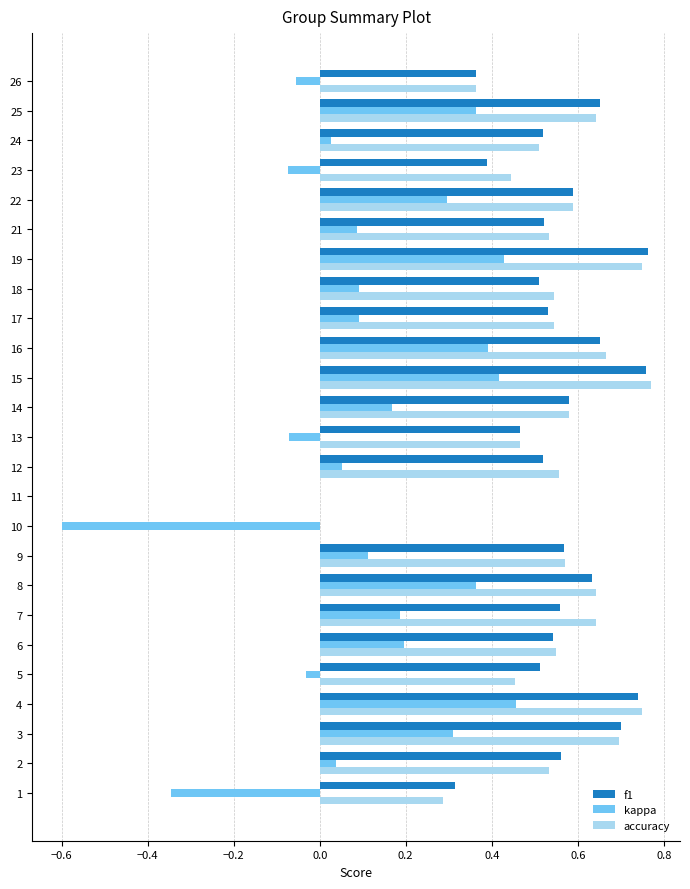

Is it true that f1 equals 0.5 at 13?

True